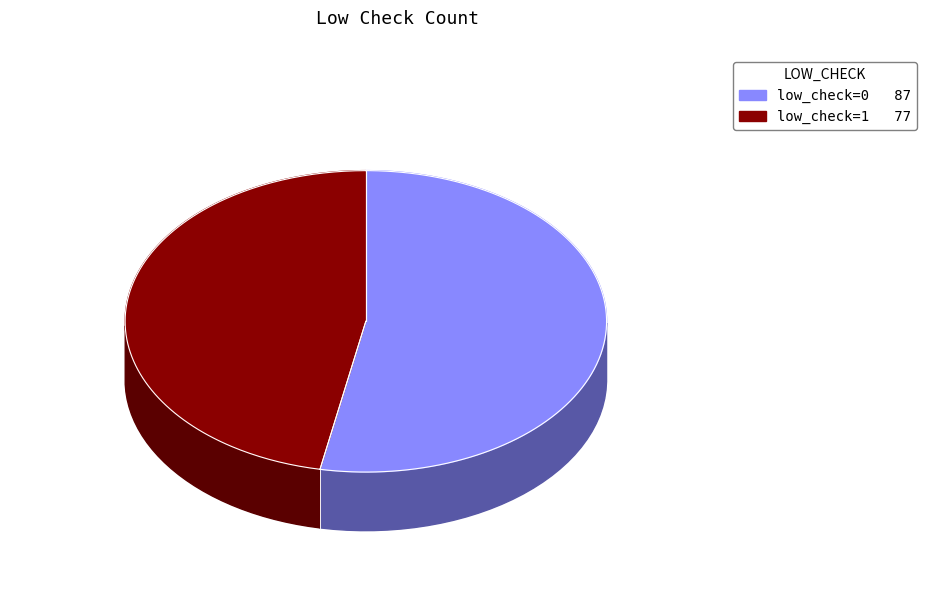

To the nearest percent, what is the combined percentage of low_check=1 and low_check=0?

100%